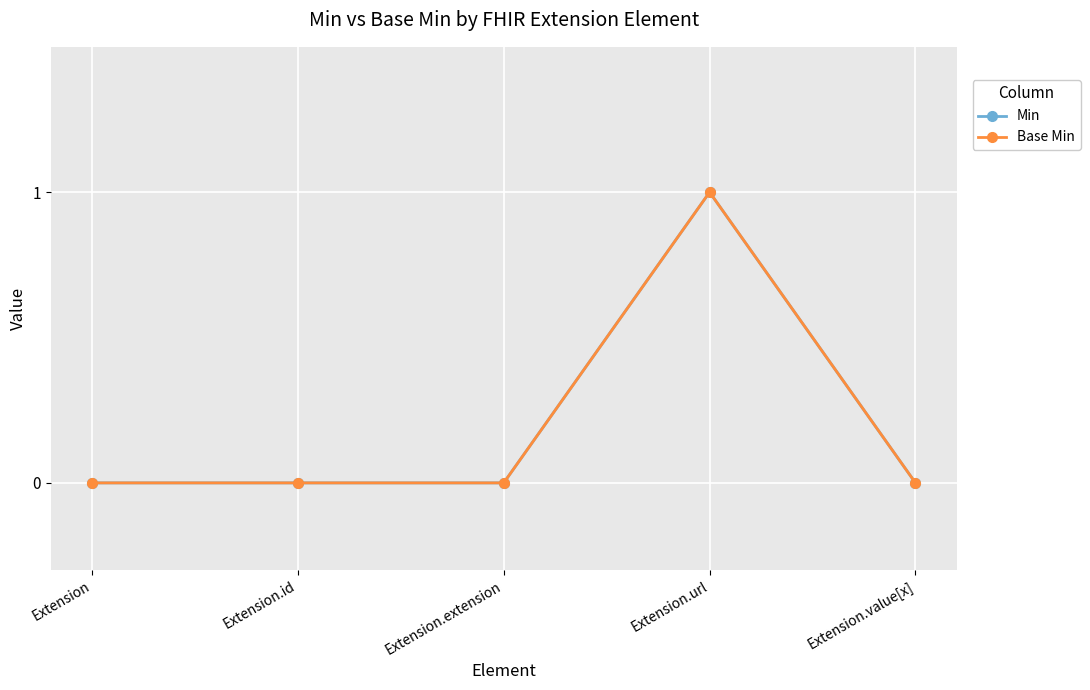

What is the sum of all Base Min values?

1